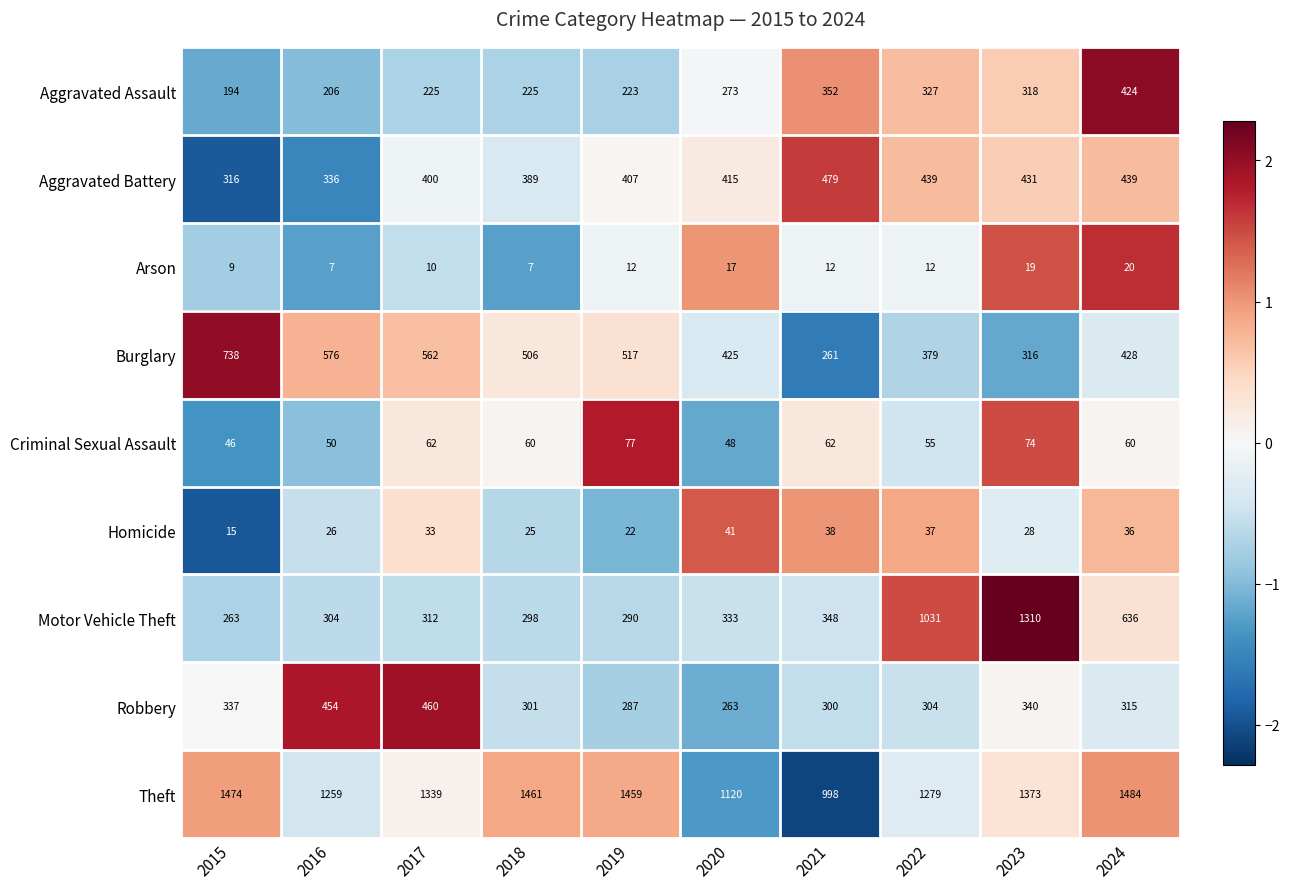

Which series has the largest range (max minus min)?

Motor Vehicle Theft